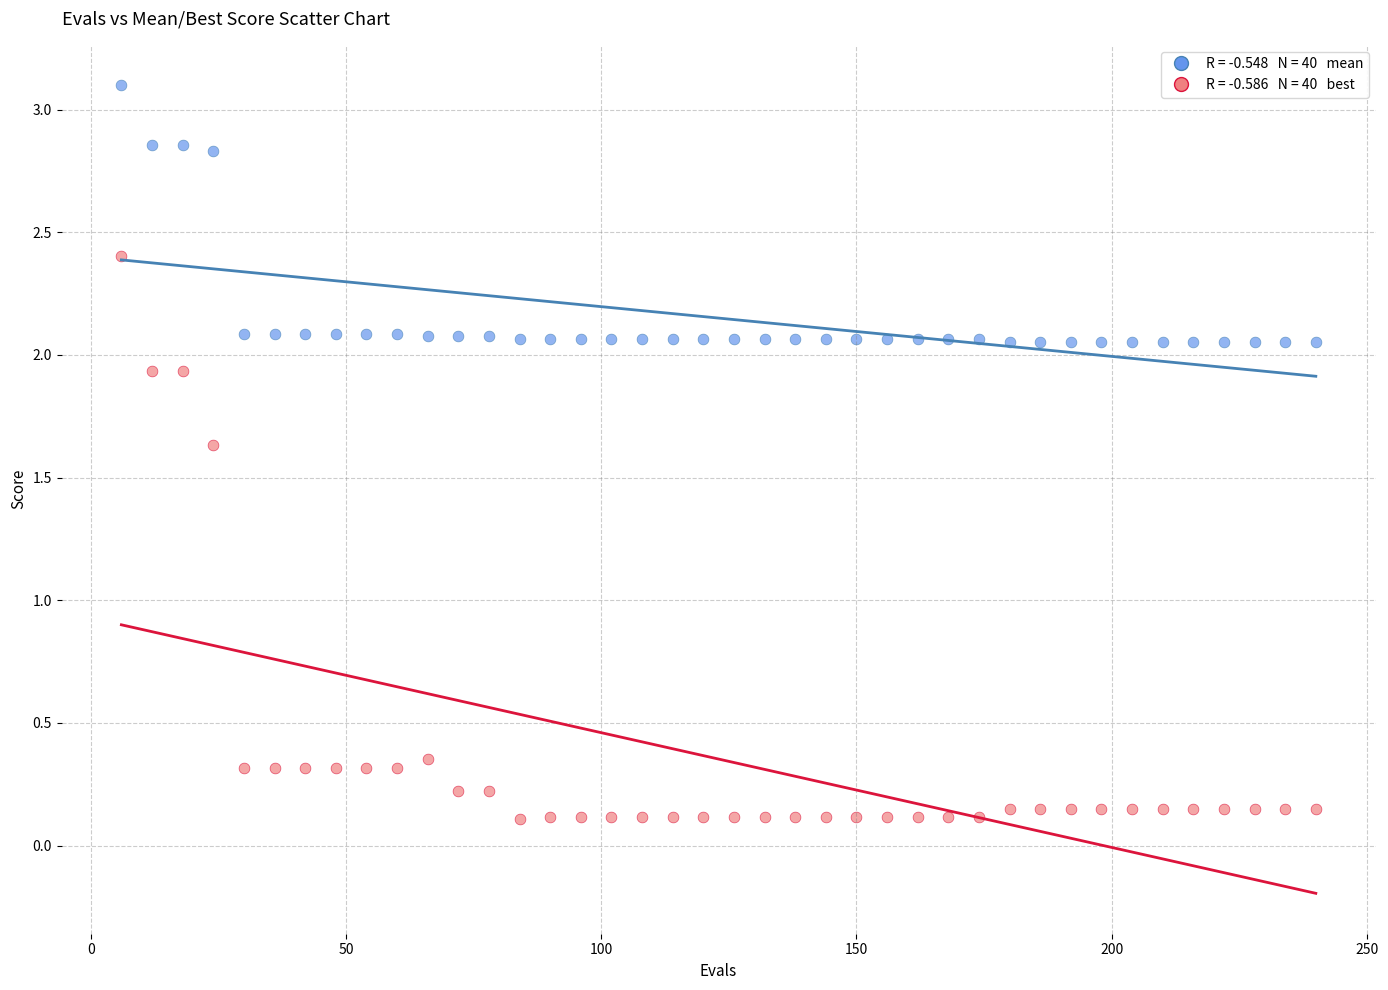

Across all data points, what is the range of Y values (max minus min)?

3.0